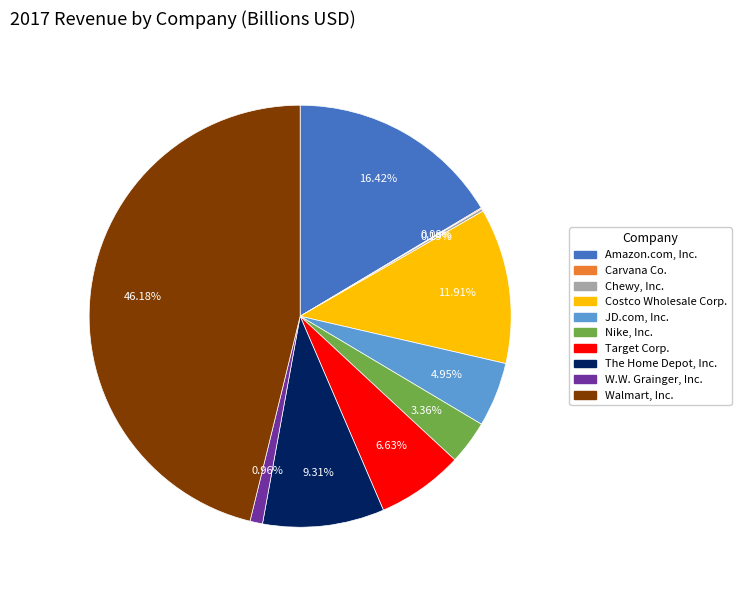

Does any single category account for the majority?

No